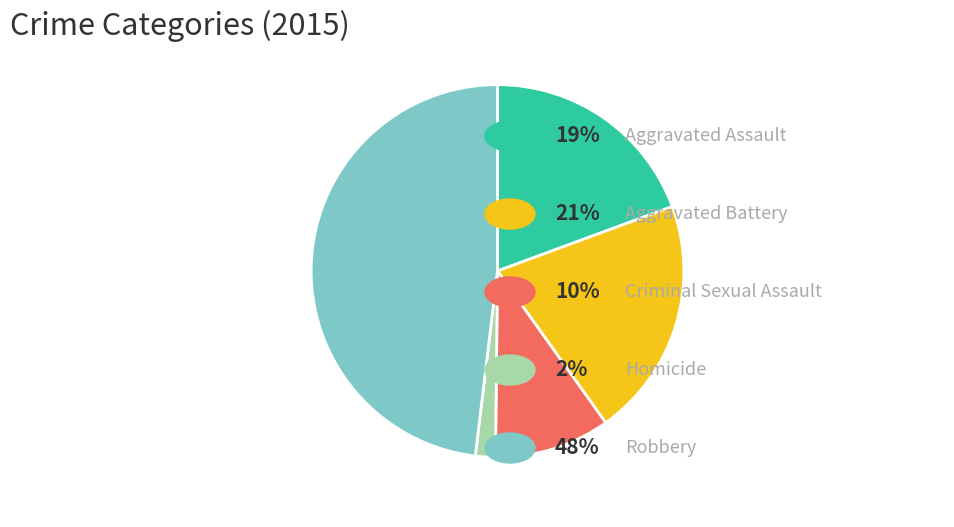

Does any single category account for the majority?

No